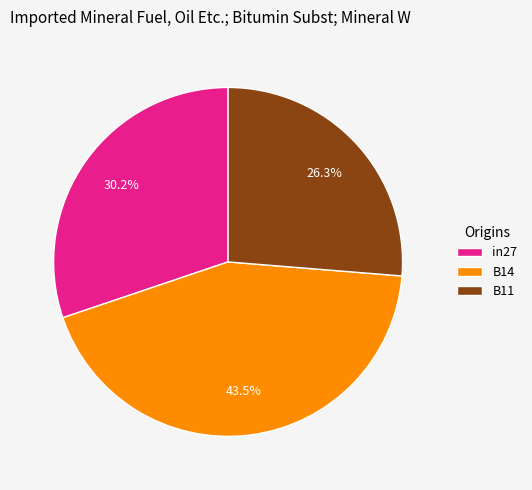

To the nearest percent, what is the difference between the B11 and B14 slice percentages?

17%